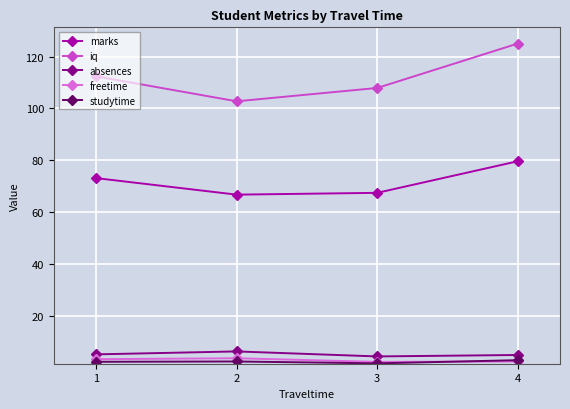

True or false: studytime and marks cross at least once.

False